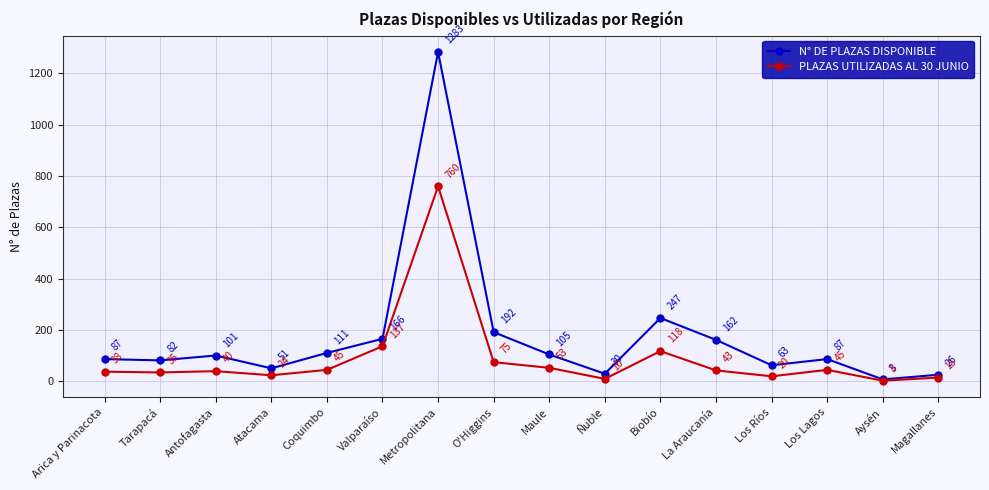

What is the label of the 6th point from the left?

Valparaíso